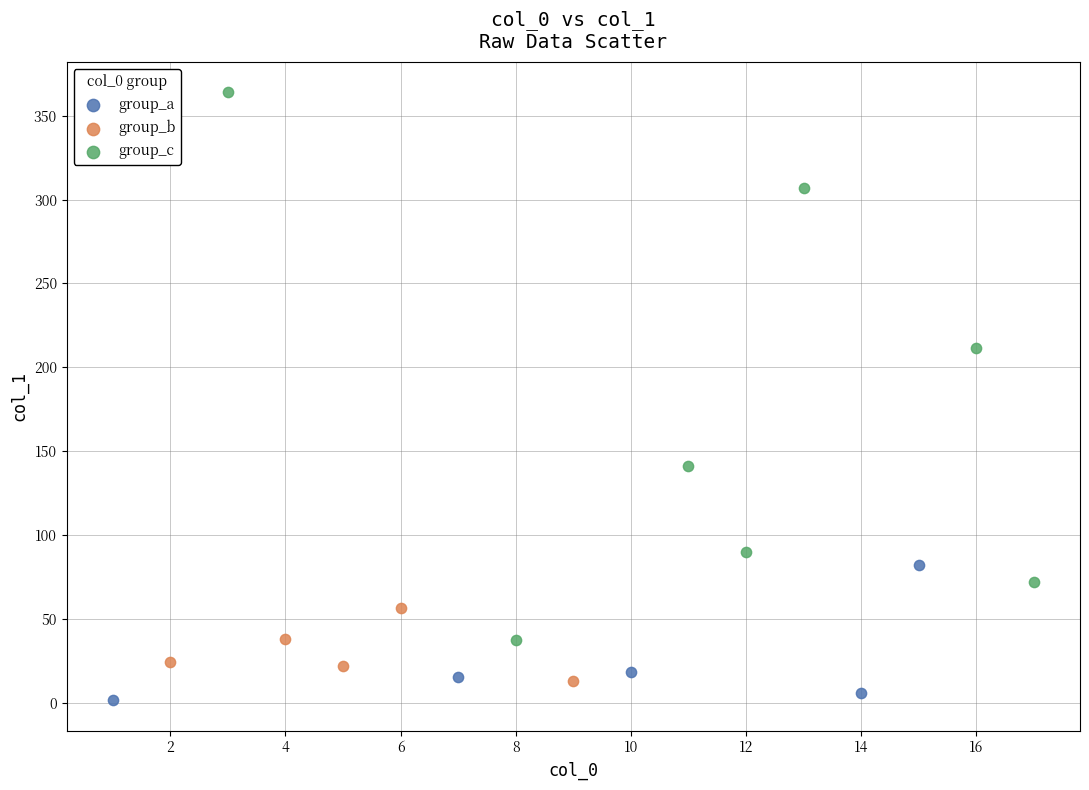

Which series reaches the minimum Y coordinate?

group_a